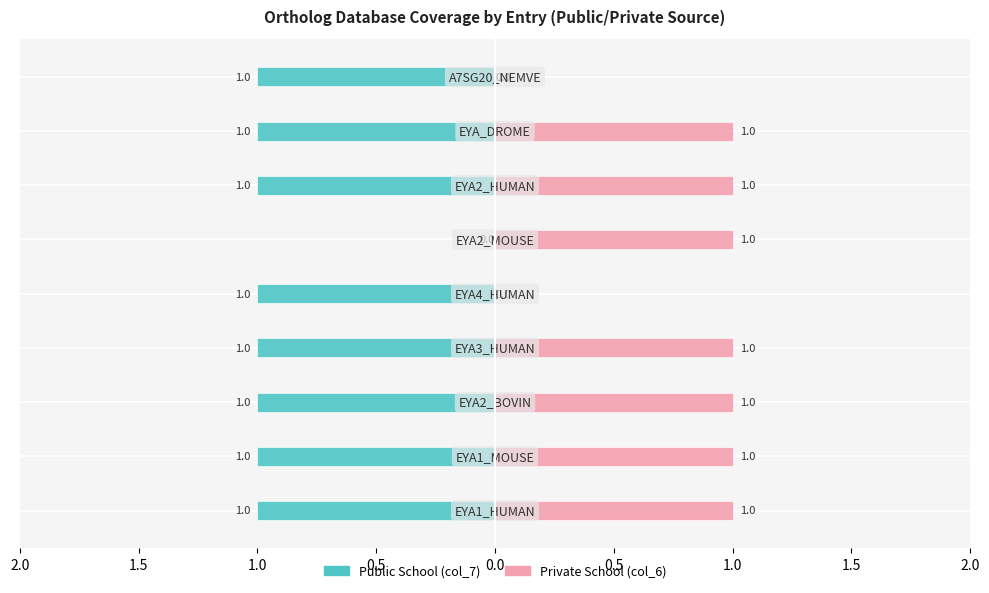

True or false: Public School (col_7) has a value of 0 at 0.5.

True